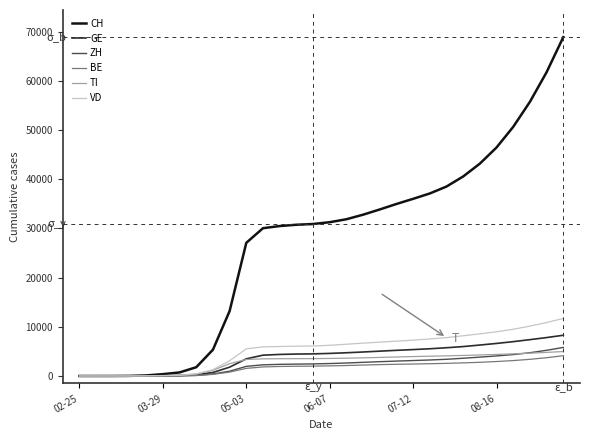

Which series has the largest total across all categories?

CH